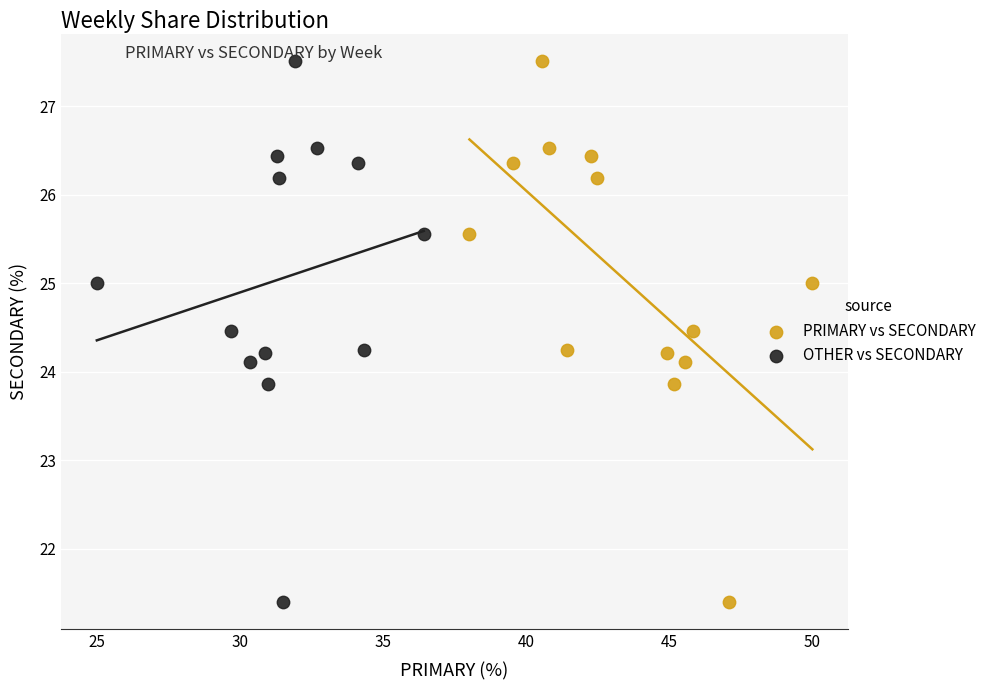

What are all the series names shown in the legend?

PRIMARY vs SECONDARY, OTHER vs SECONDARY